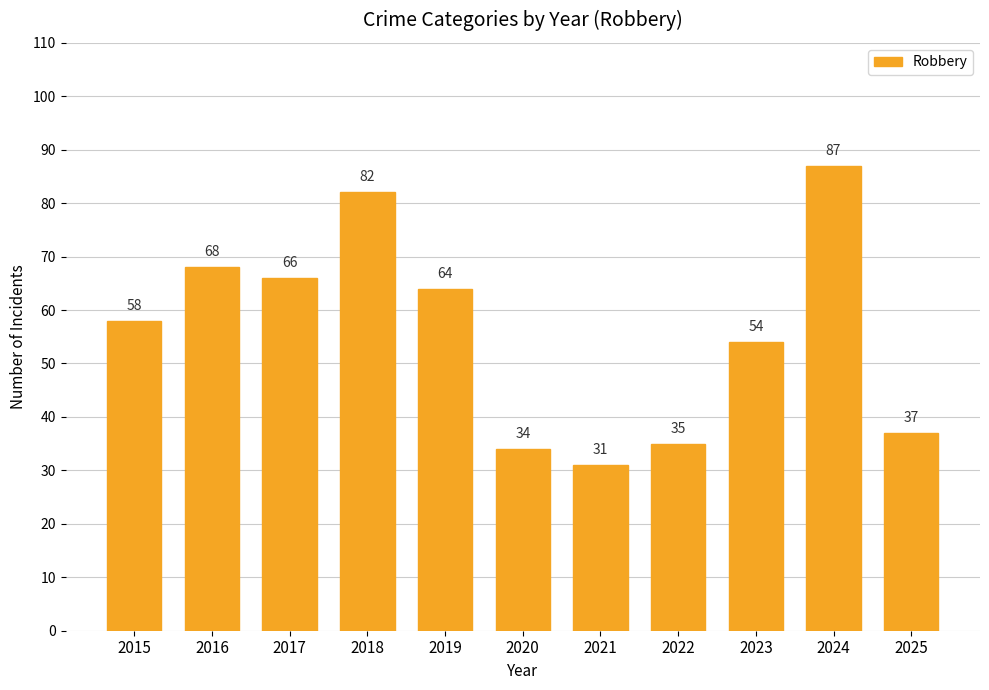

Between 2015 and 2017, which is larger?

2017